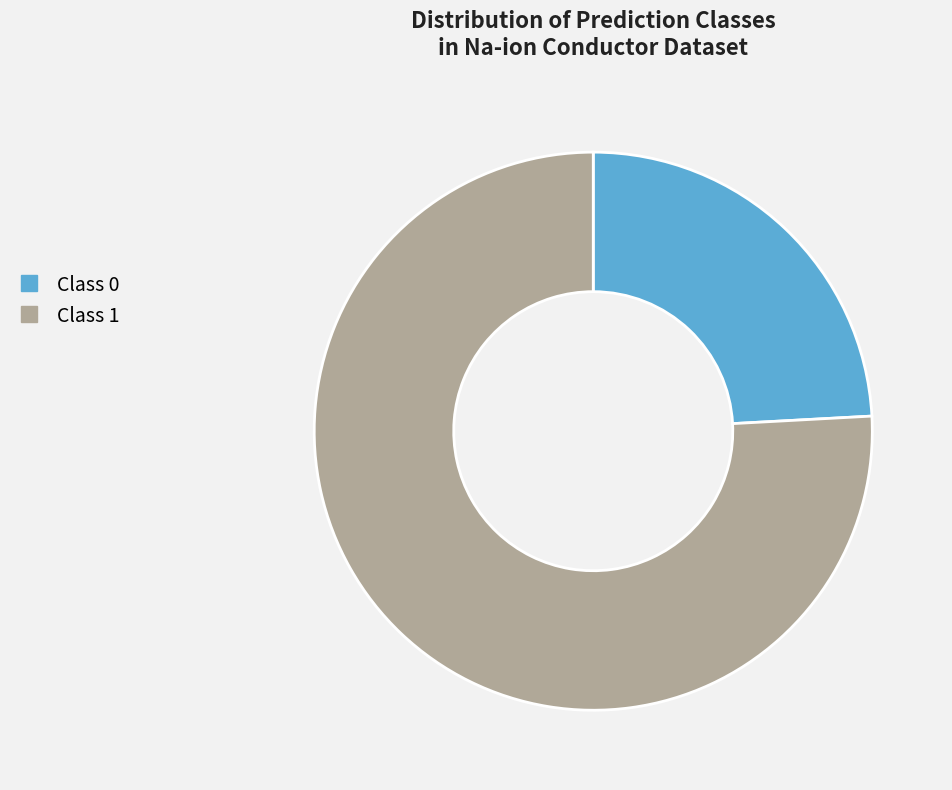

Between Class 0 and Class 1, which is larger?

Class 1